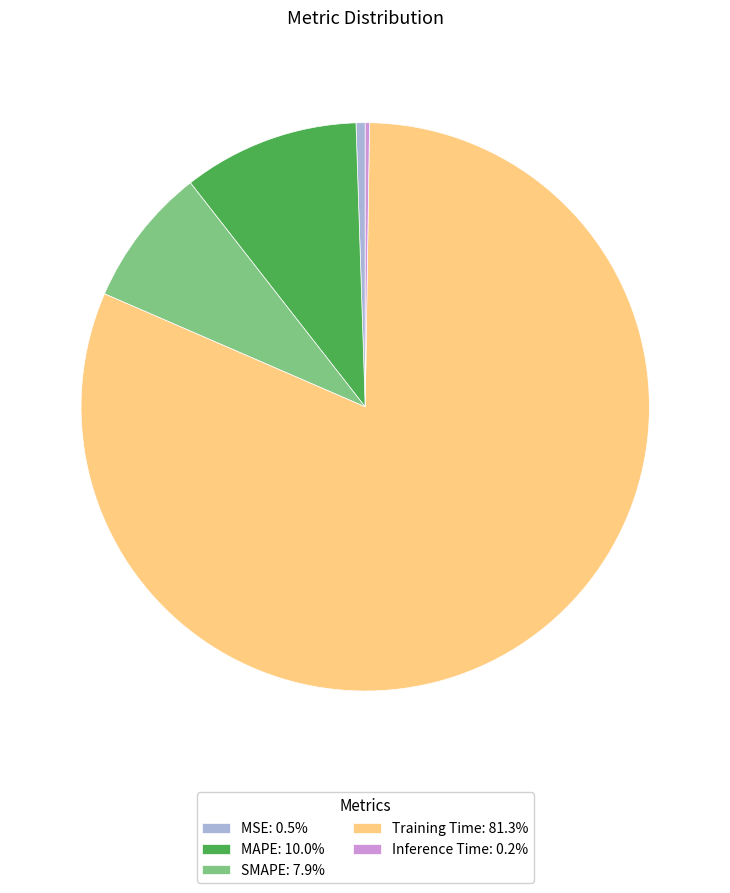

Combined, do Training Time: 81.3% and SMAPE: 7.9% account for over 50%?

Yes